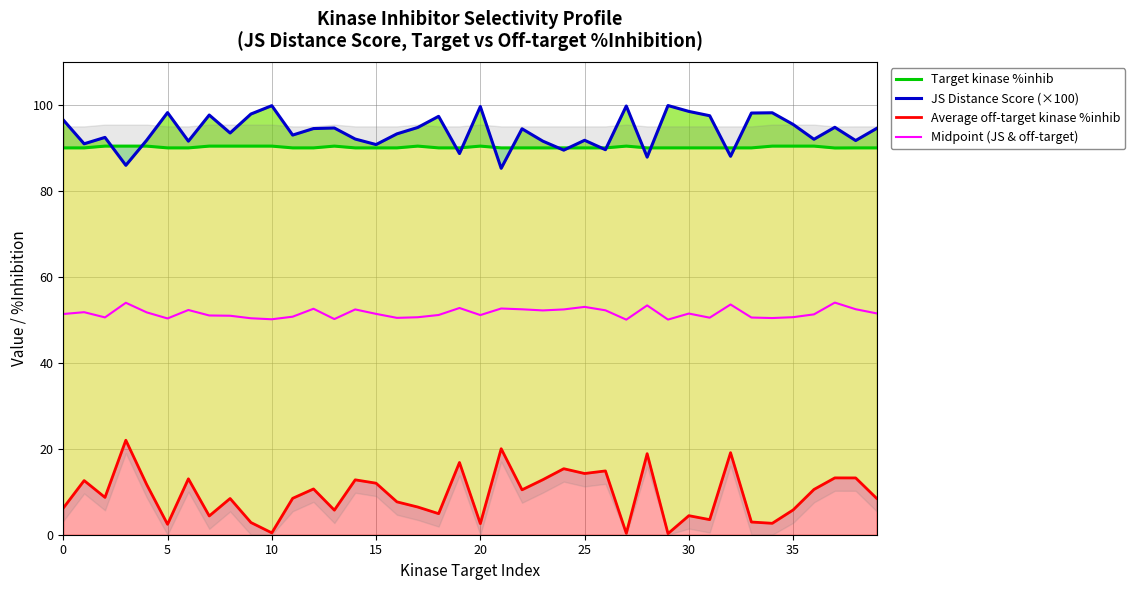

Is it true that Target kinase %inhib equals 38.3 at 10?

False